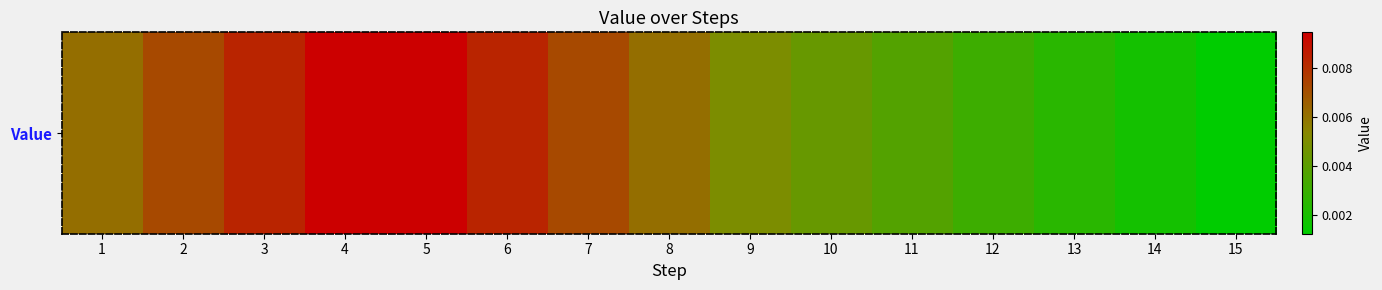

What is the sum of all values?

0.1